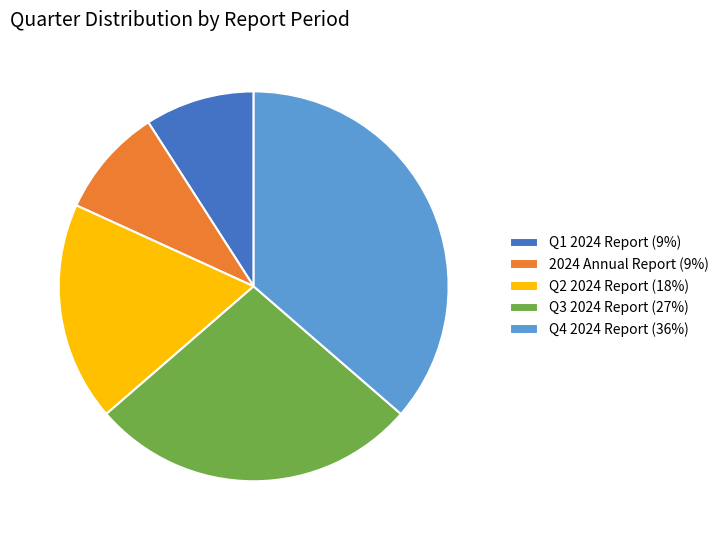

Which category has the biggest portion of the pie?

Q4 2024 Report